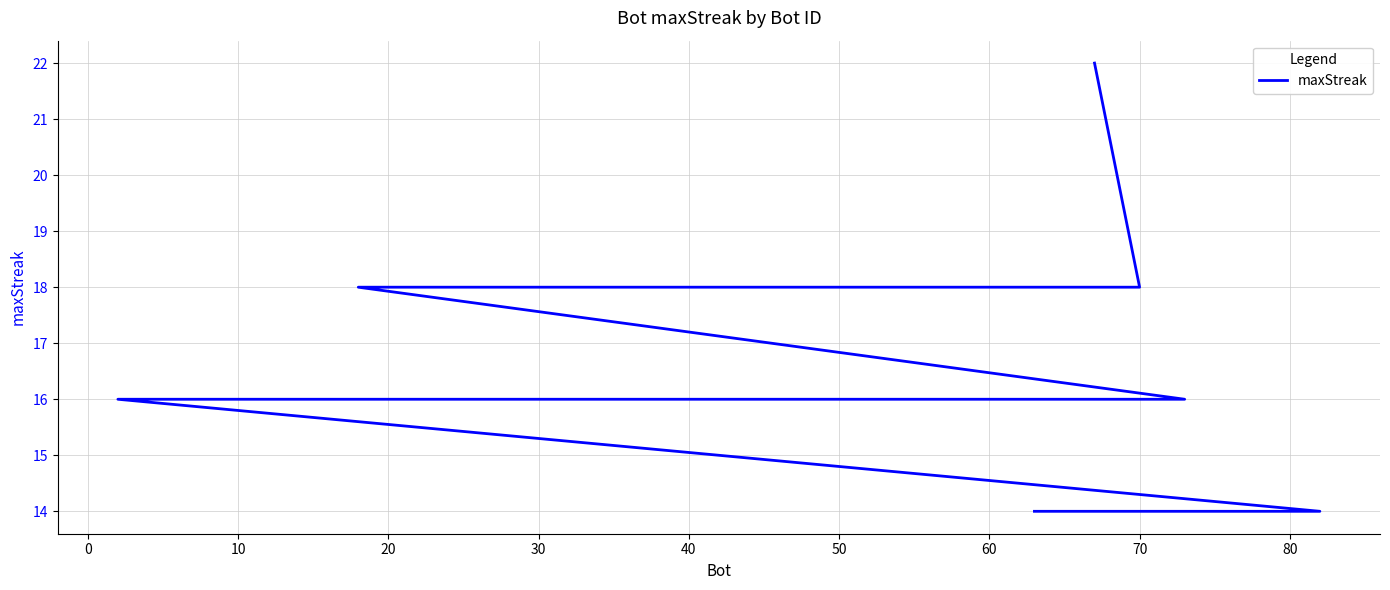

What is the change in value from 20 to 80?

-2